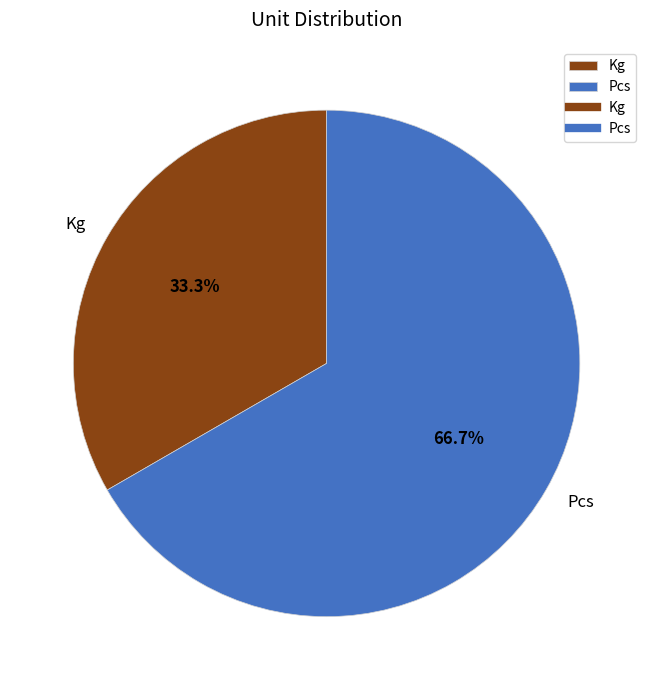

How many slices are in this pie chart?

2